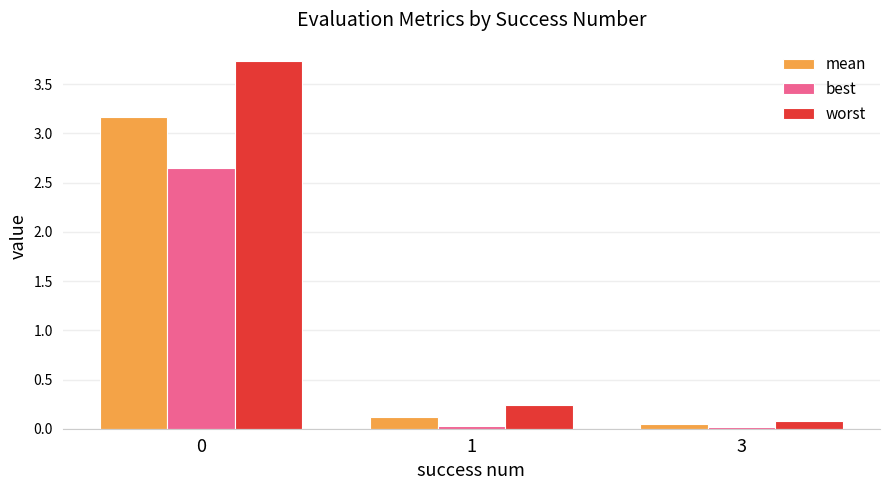

What is the maximum value for mean?

3.2